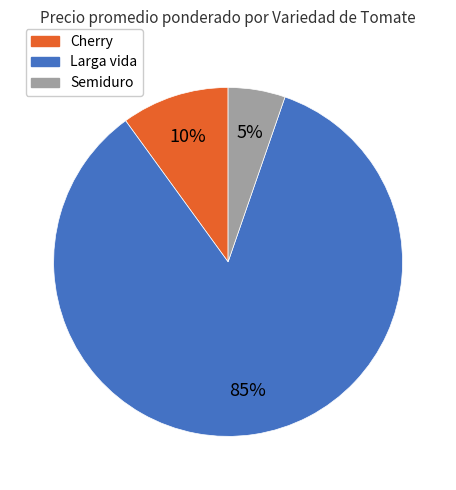

To the nearest percent, what is the average slice percentage?

33%